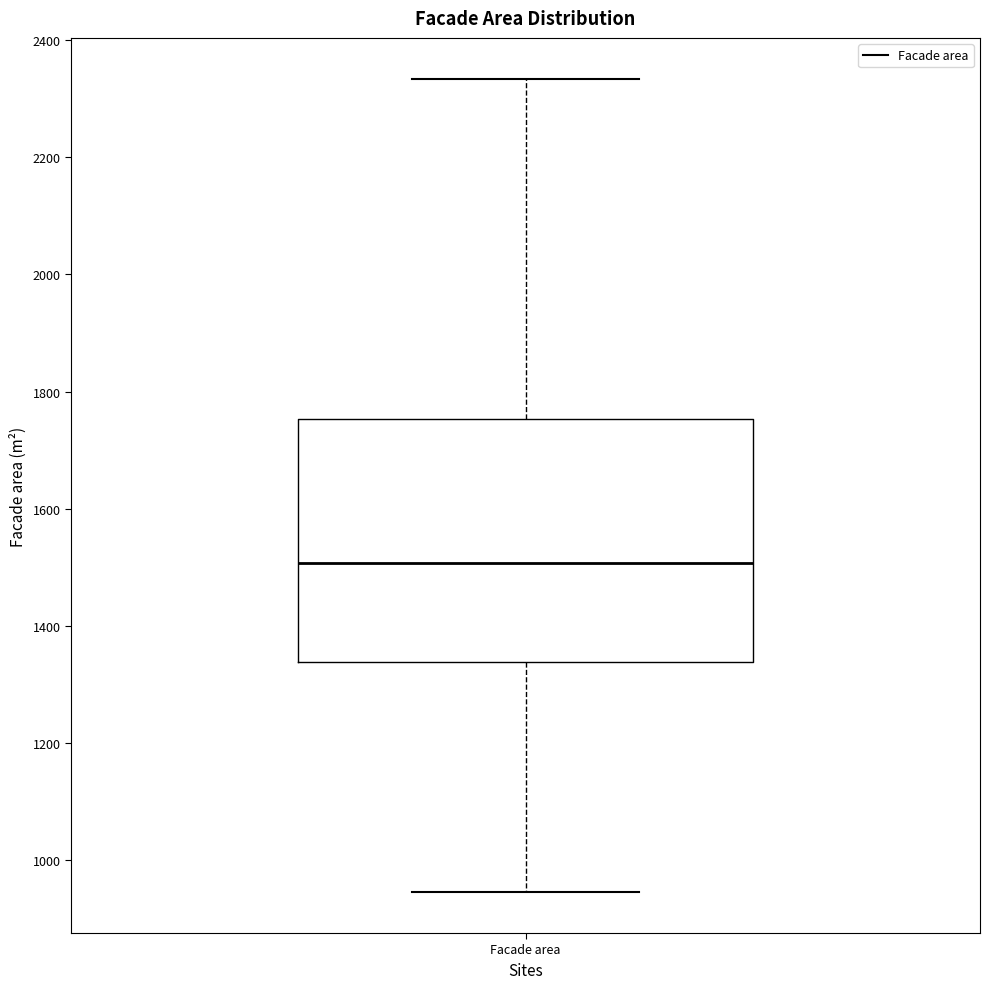

Read this box plot against the y-axis: the position of the median line, the range covered by the box, and the ends of both whiskers. The values are not printed on the chart, so give them approximately, as read against the axis.

median 1500, box 1340 to 1760, whiskers 940 to 2340